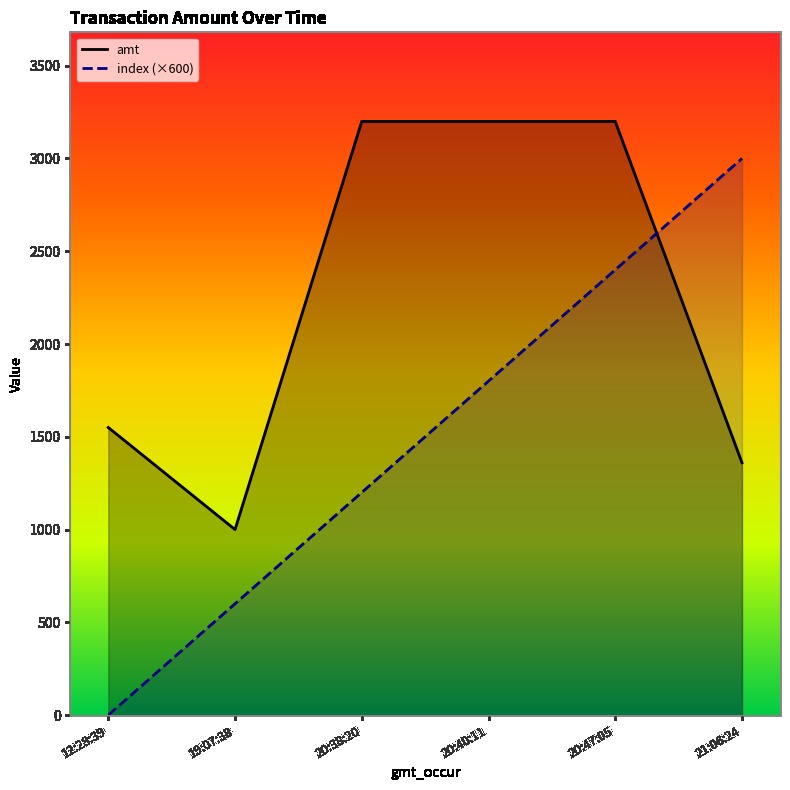

Which series has the largest range (max minus min)?

index (×600)